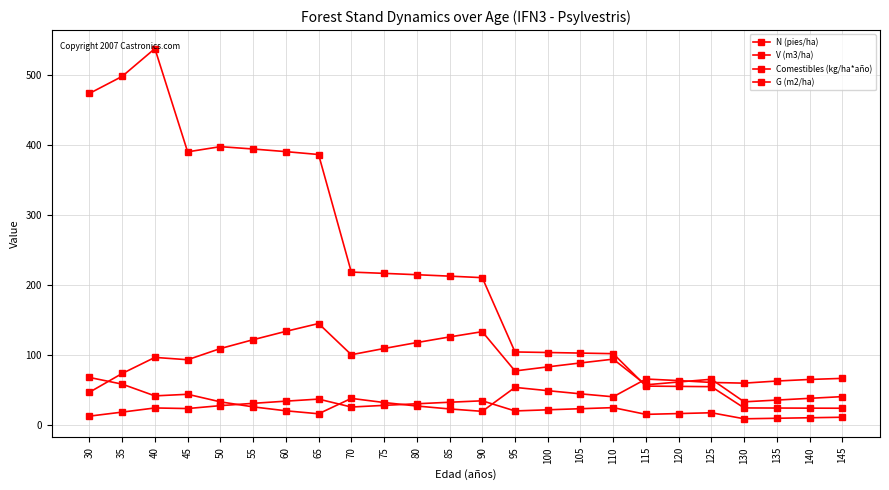

Reading left to right, transcribe all the data shown in this chart.

N (pies/ha): 30=473.9	35=498.3	40=538.0	45=390.5	50=397.9	55=394.5	60=390.8	65=386.7	70=218.7	75=216.9	80=214.9	85=212.9	90=210.7	95=104.6	100=103.8	105=103.0	110=102.1	115=55.8	120=55.4	125=55.0	130=24.6	135=24.4	140=24.3	145=24.1
V (m3/ha): 30=47.0	35=73.8	40=96.8	45=93.5	50=109.4	55=122.1	60=134.0	65=145.2	70=100.6	75=109.5	80=118.0	85=126.0	90=133.6	95=77.4	100=83.2	105=88.9	110=94.3	115=57.6	120=61.6	125=65.6	130=33.3	135=35.8	140=38.3	145=40.7
Comestibles (kg/ha*año): 30=68.1	35=58.6	40=41.8	45=44.1	50=33.3	55=26.1	60=20.5	65=16.2	70=38.2	75=32.3	80=27.3	85=23.2	90=19.7	95=53.9	100=49.3	105=44.7	110=40.5	115=65.9	120=63.7	125=61.0	130=60.0	135=63.0	140=65.3	145=66.8
G (m2/ha): 30=12.9	35=18.6	40=24.6	45=23.7	50=27.9	55=31.1	60=34.3	65=37.2	70=25.9	75=28.3	80=30.5	85=32.7	90=34.8	95=20.3	100=21.9	105=23.5	110=25.0	115=15.4	120=16.6	125=17.7	130=9.1	135=9.8	140=10.6	145=11.3